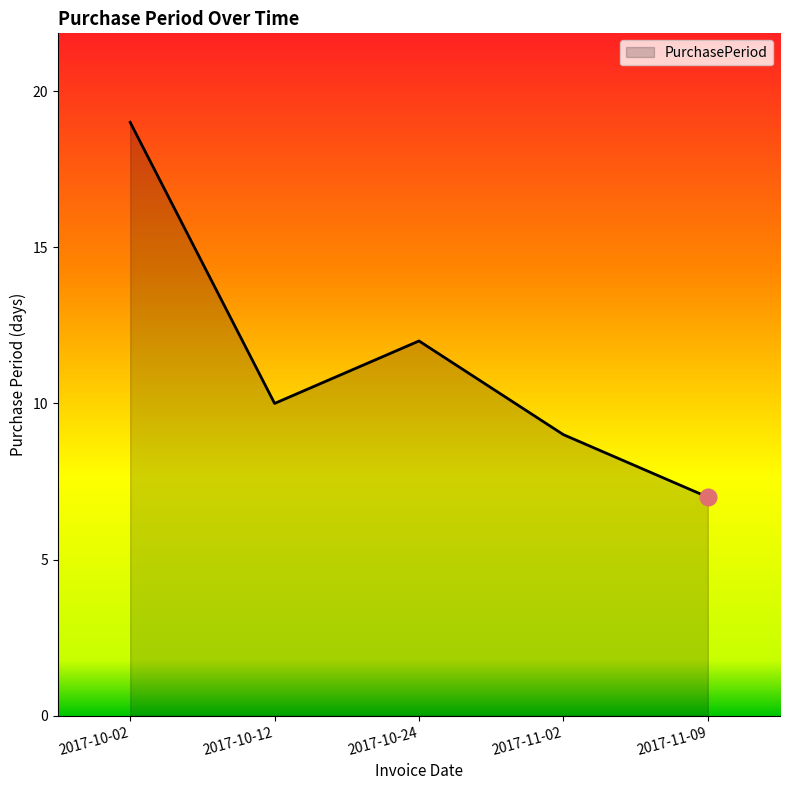

At which label is the value closest to 13?

2017-10-24